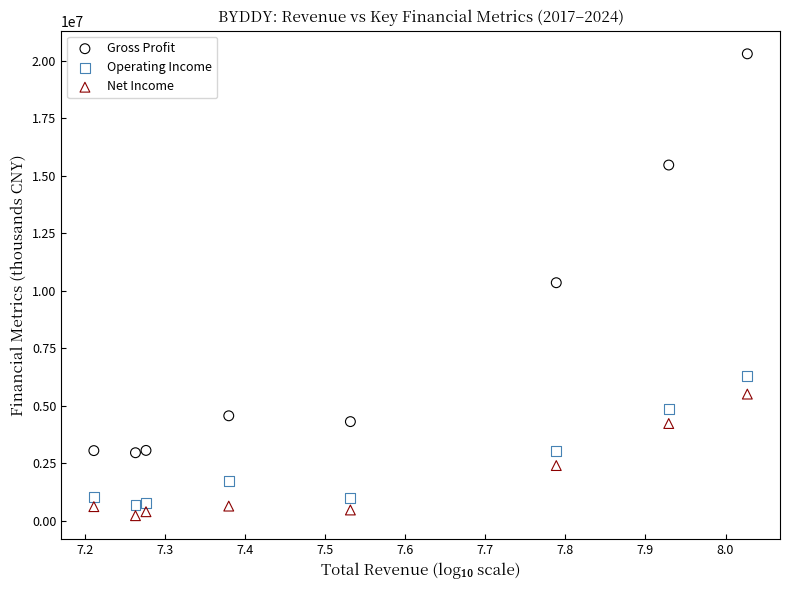

Which series reaches the maximum Y coordinate?

Gross Profit